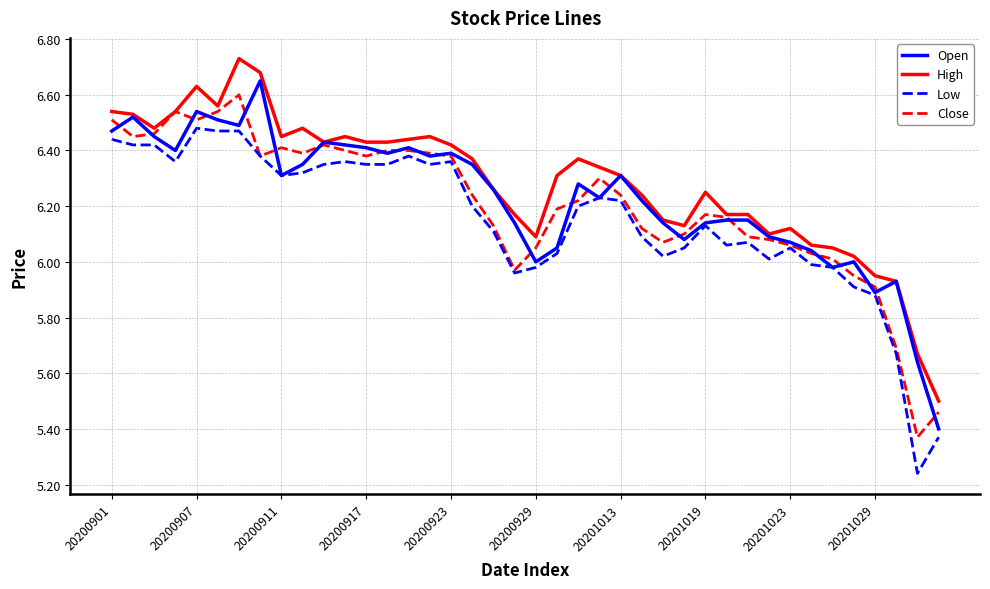

True or false: High has a value of 2.3 at 20201023.

False